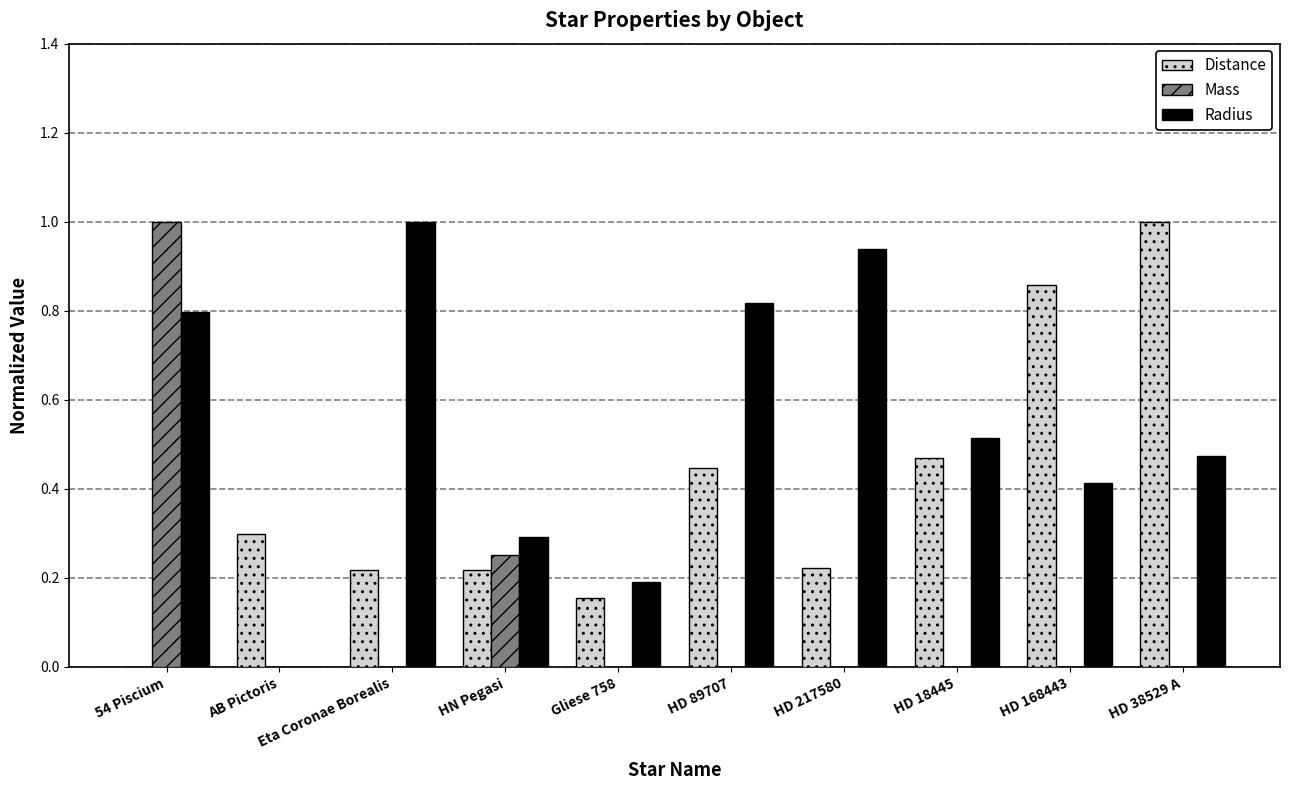

What is the maximum value shown in the chart?

1.0